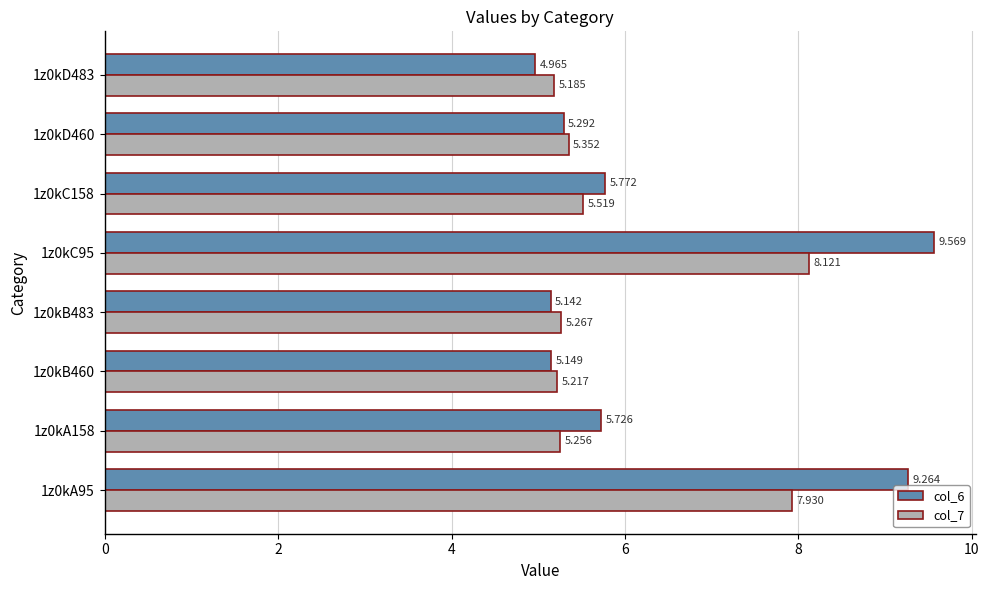

Is the value of col_6 at 1z0kD460 greater than the value of col_7 at 1z0kC95?

No